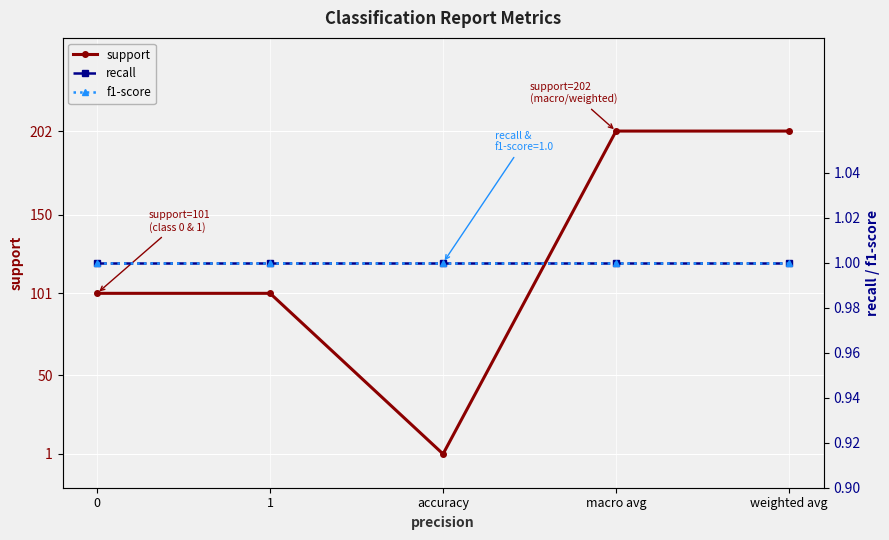

How many series are shown in this chart?

3